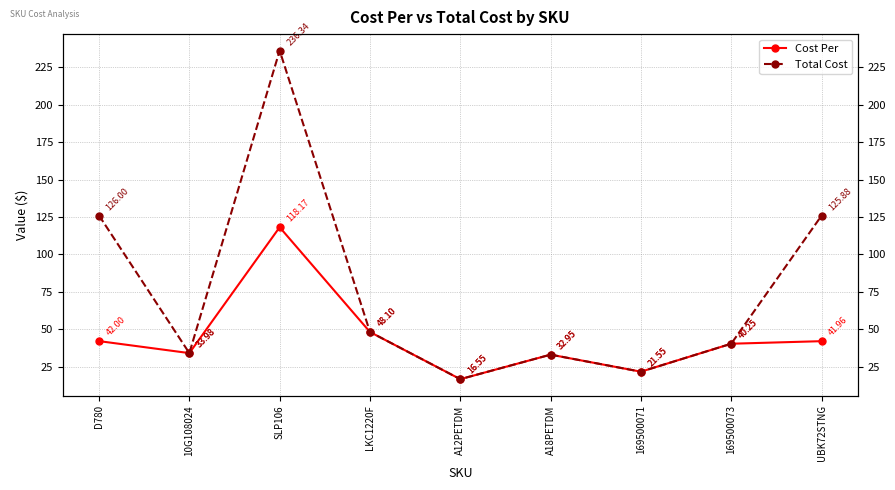

What is the maximum value for Cost Per?

118.2